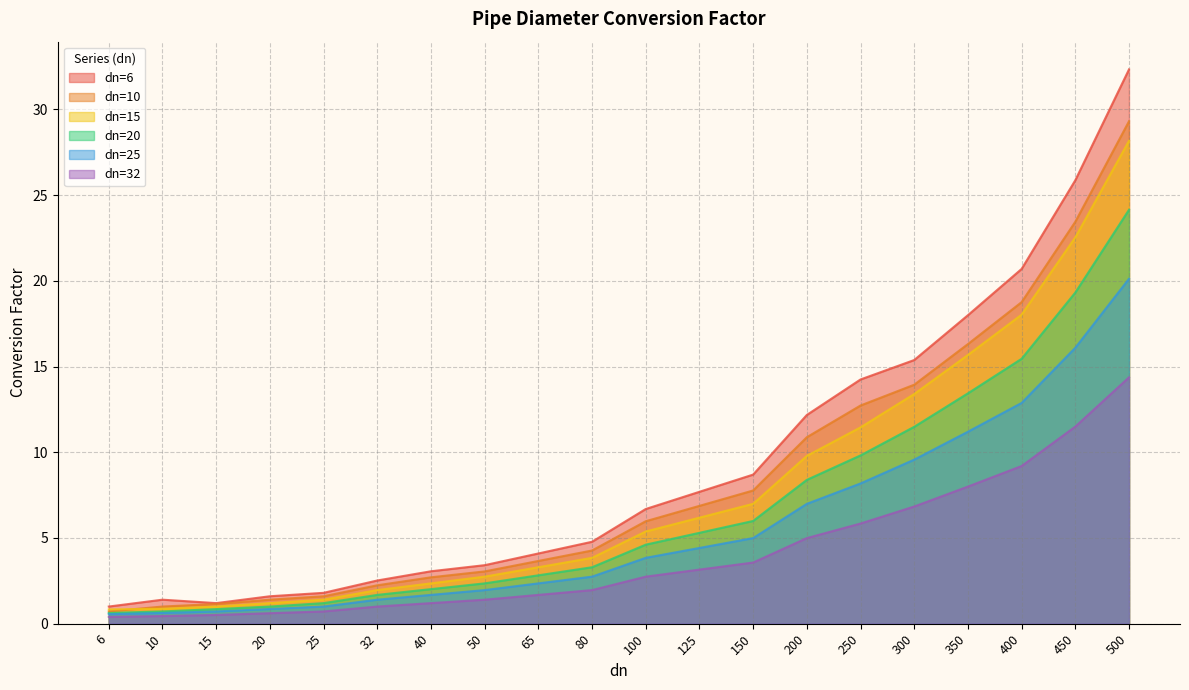

What is the spread (max minus min) of values at 250?

8.4